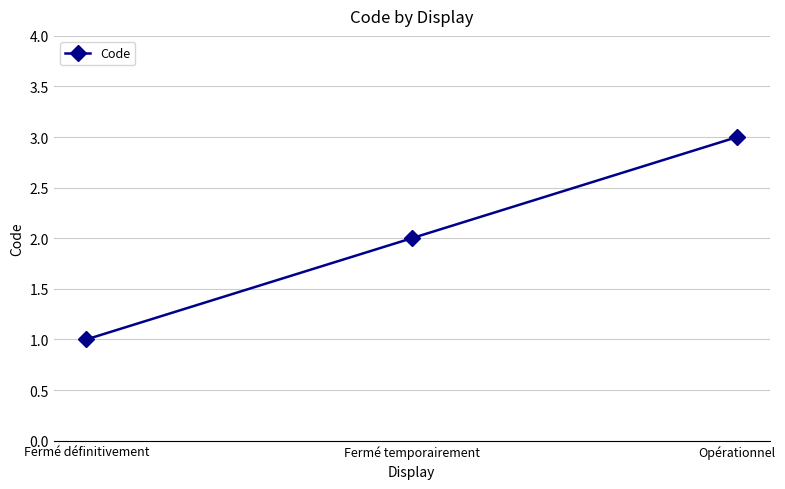

Reading right to left, transcribe all the data shown in this chart.

3	2	1